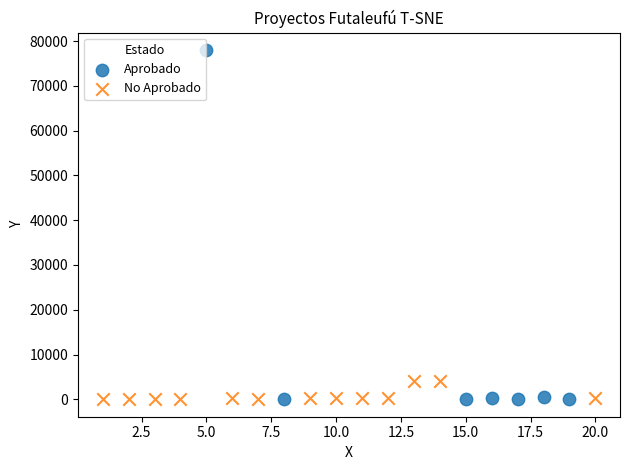

Which series reaches the maximum Y coordinate?

Aprobado